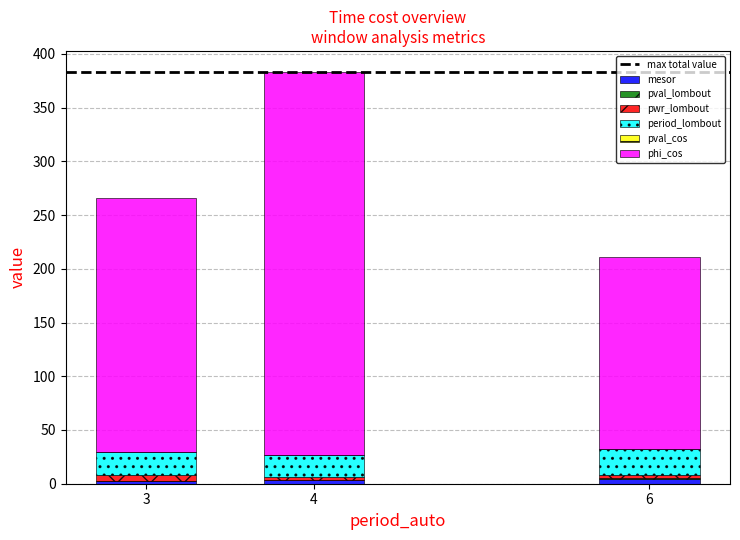

At which category is the sum across all series the highest?

4